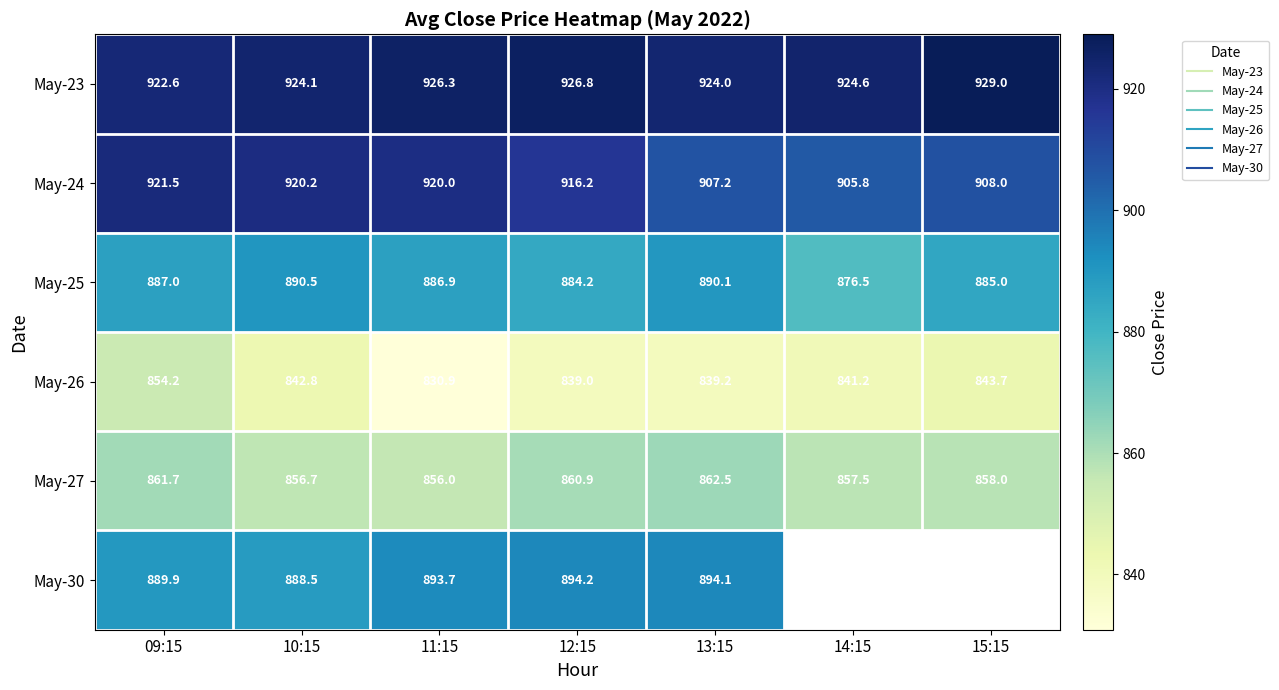

The value of May-30 at 10:15 is 232.8. True or false?

False